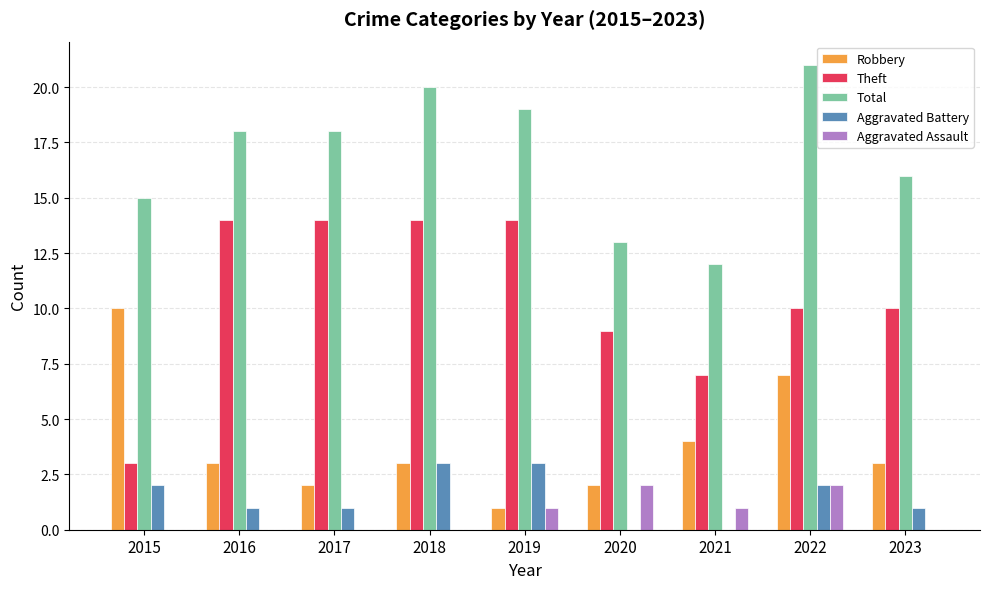

The value of Aggravated Assault at 2019 is 2. True or false?

False